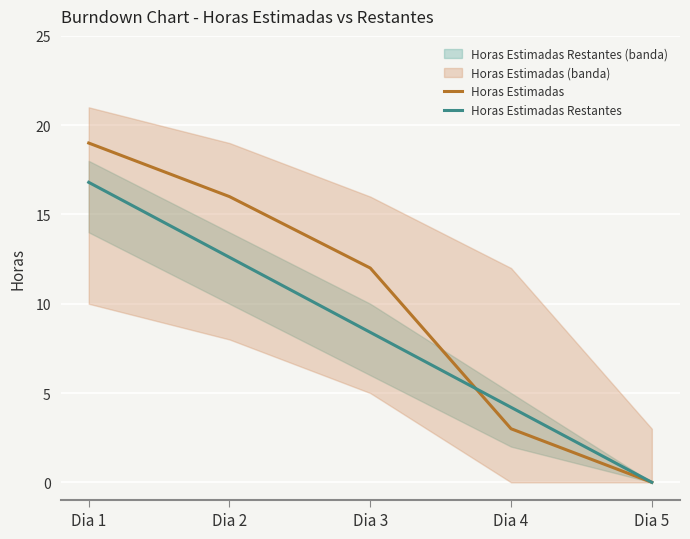

True or false: Horas Estimadas has more than 0 interior local peaks.

False